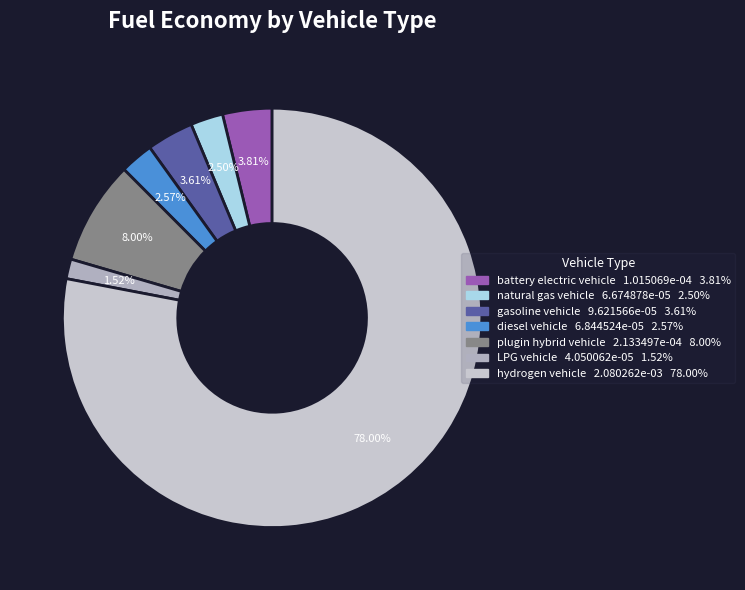

To the nearest percent, what percentage of the pie is natural gas vehicle?

3%